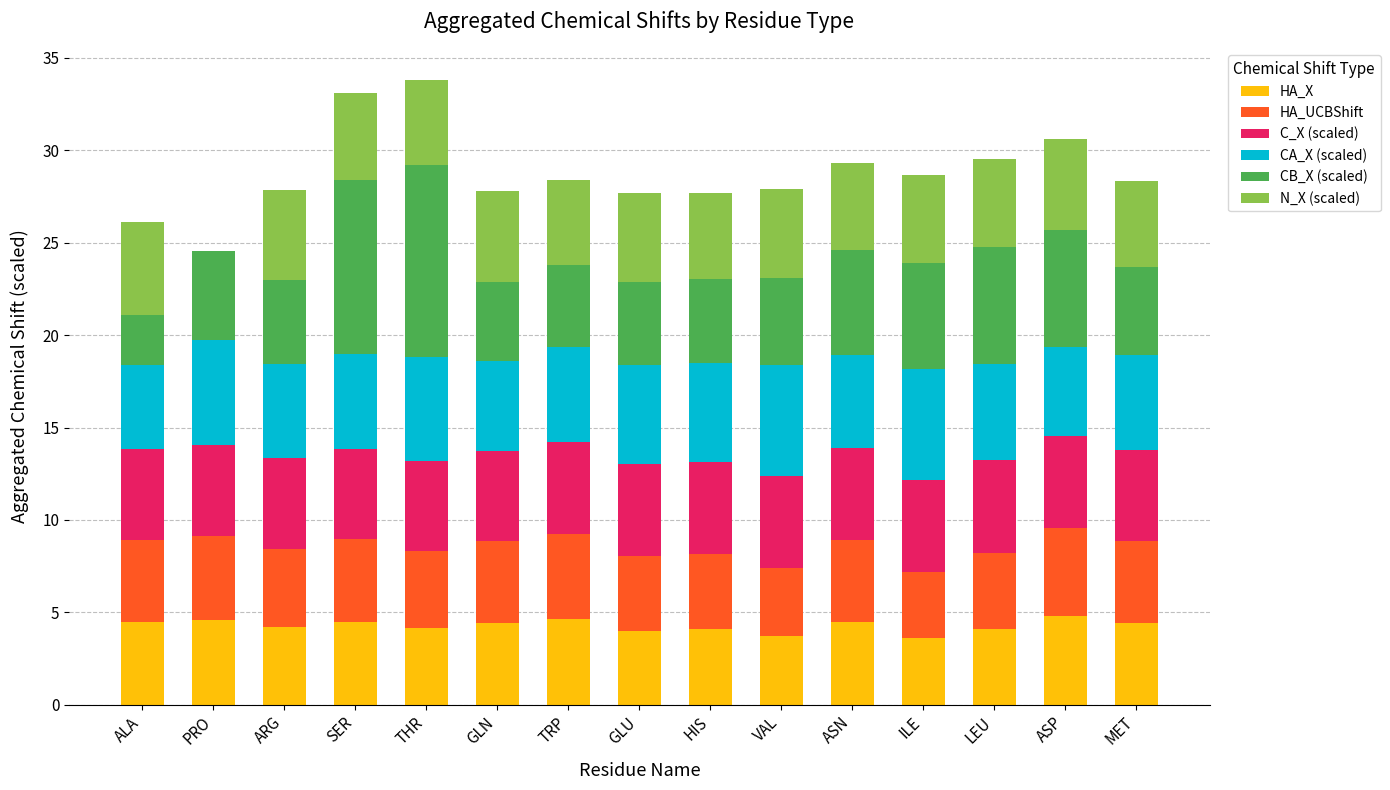

Read the HA_X value at THR.

4.2